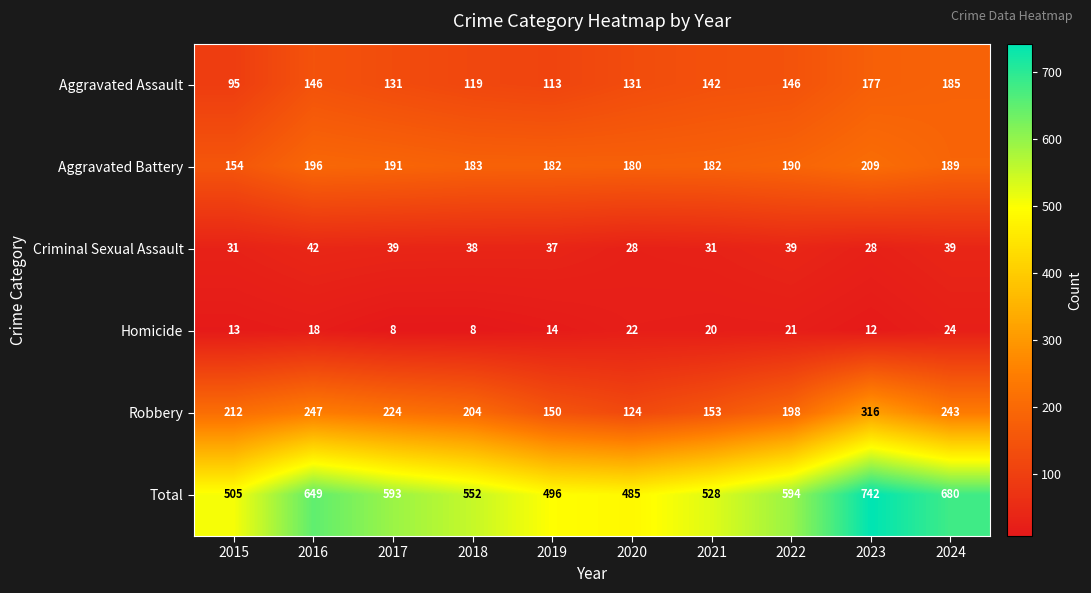

Which series has the widest spread of values?

Total